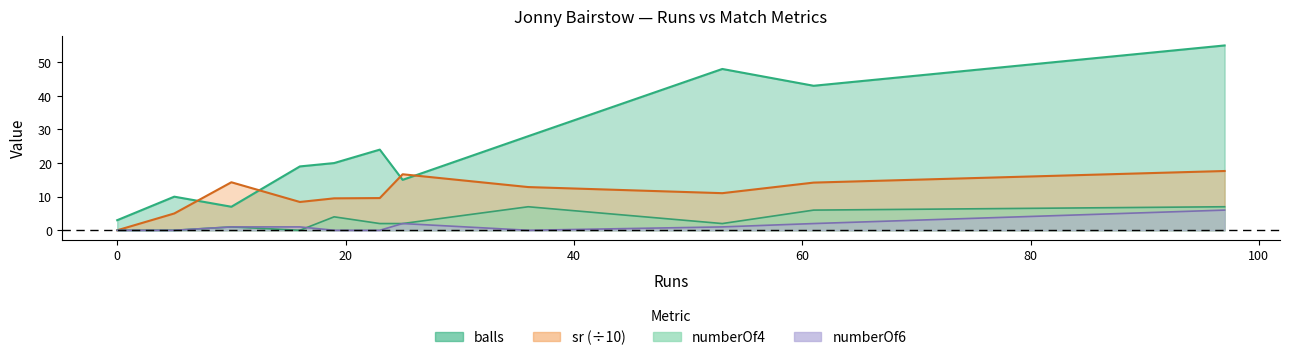

Rank the series by their maximum value, from lowest to highest.

numberOf6, numberOf4, sr, balls